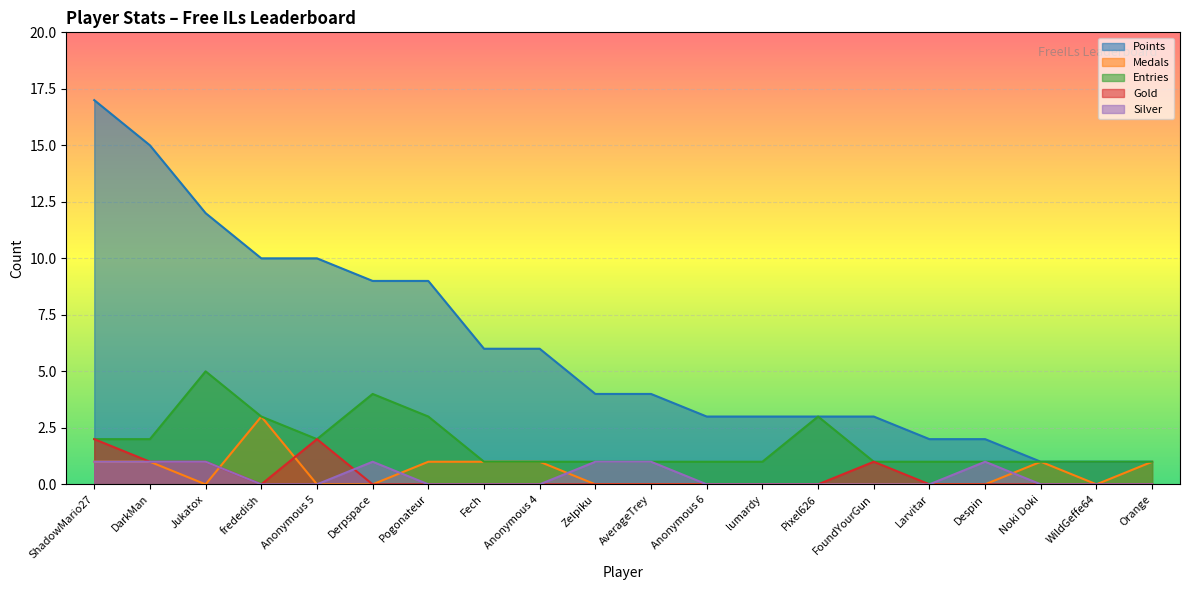

What is the label of the 3rd point from the right?

Noki Doki